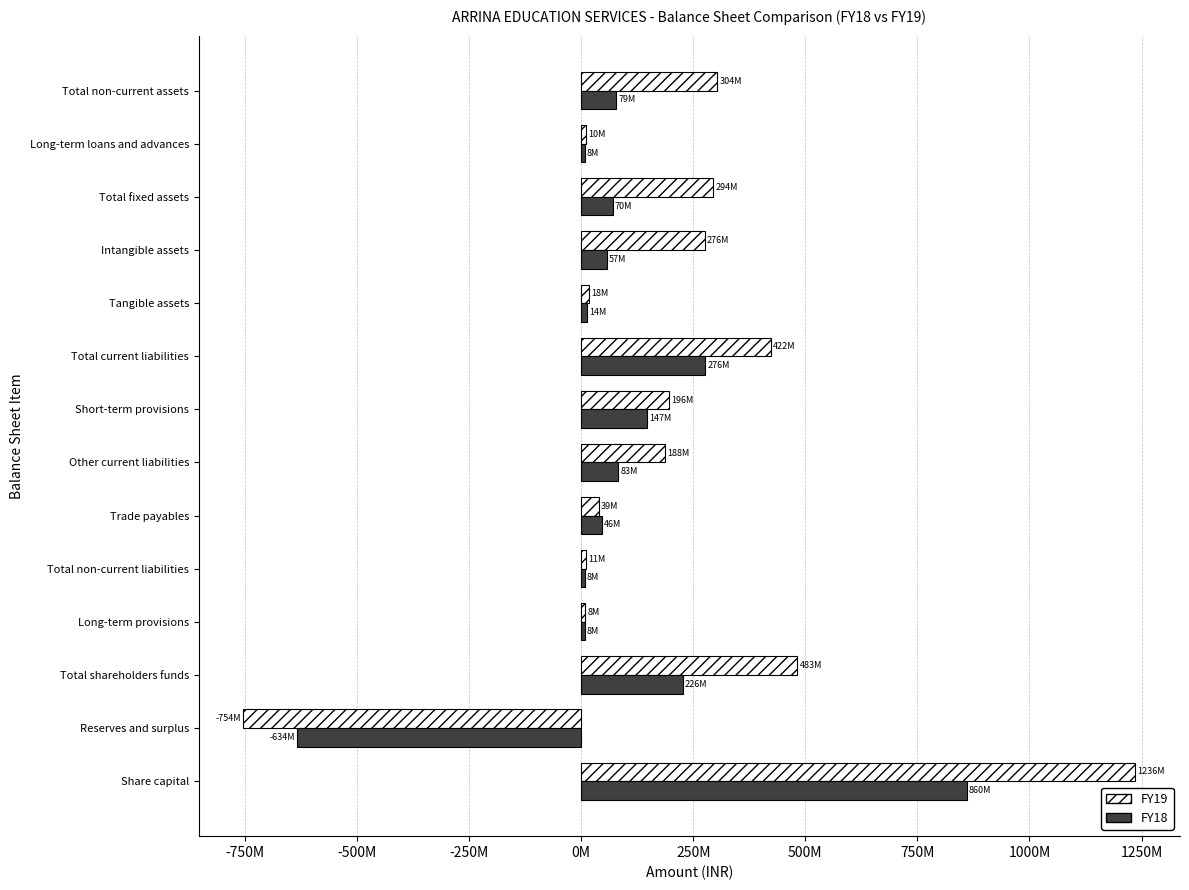

What are all the series names shown in the legend?

FY19, FY18